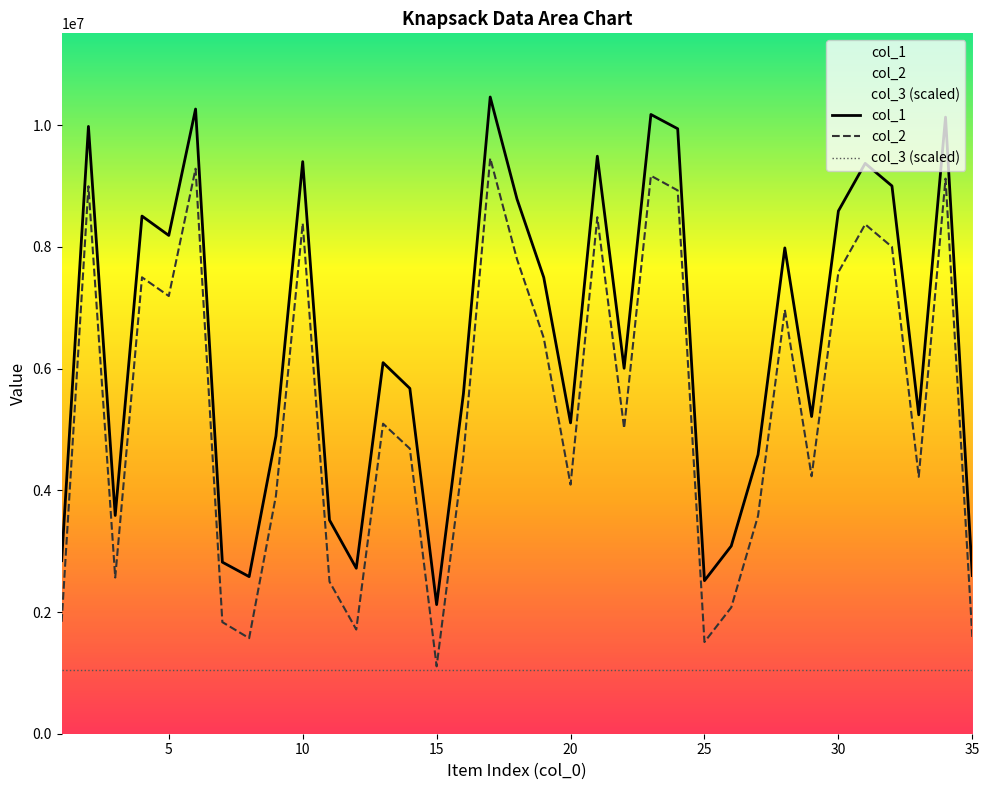

True or false: col_3 (scaled) and col_1 cross at least once.

False